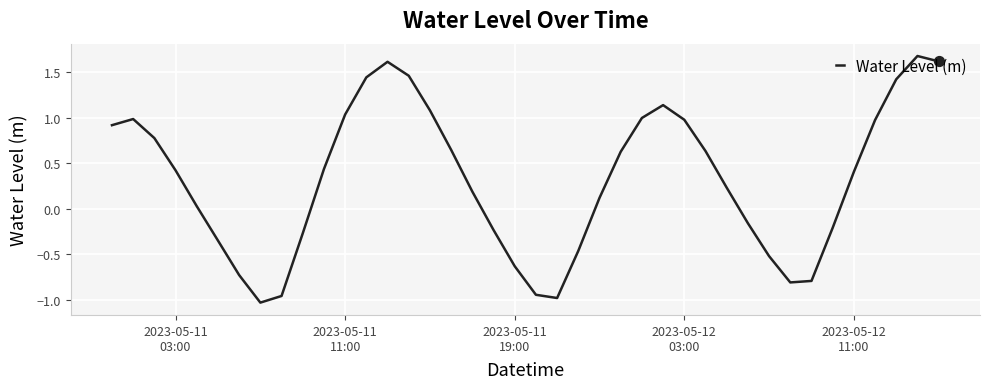

What is the greatest value displayed?

1.7